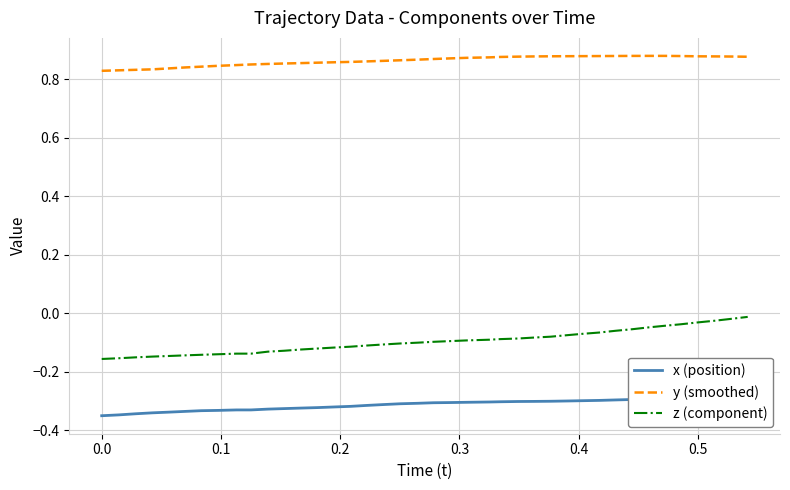

True or false: z (component) and y (smoothed) intersect in this chart.

False